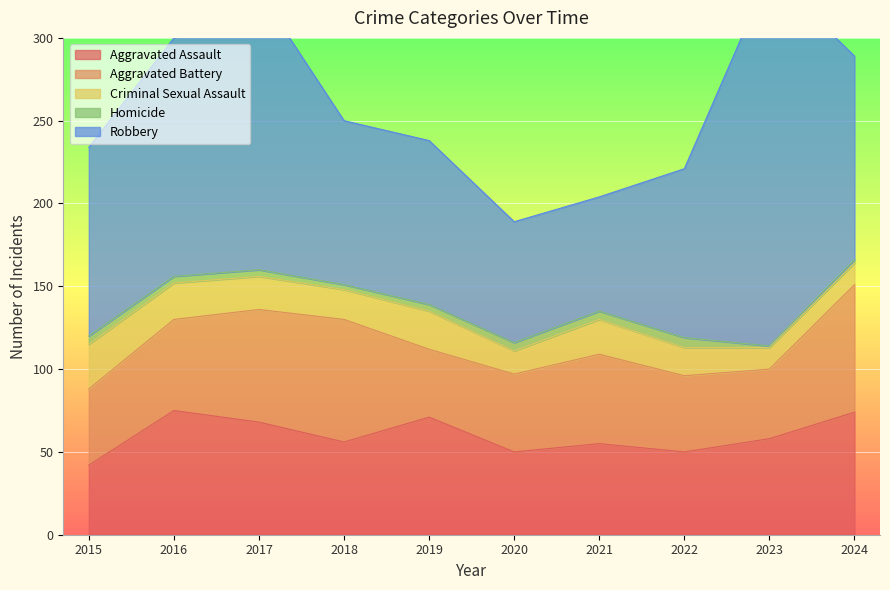

What is the sum of all Robbery values?

1216